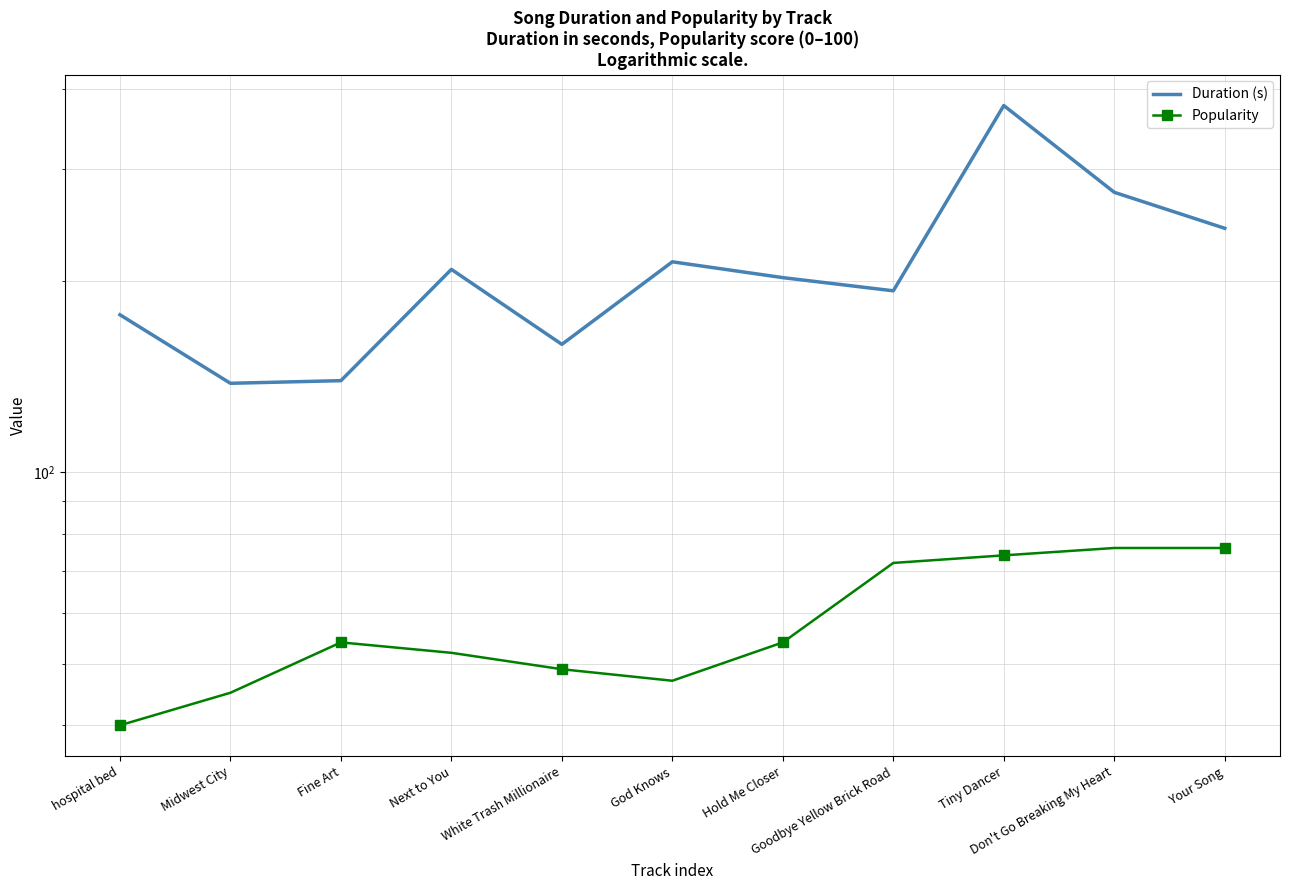

What is the total value across all series at God Knows?

261.2